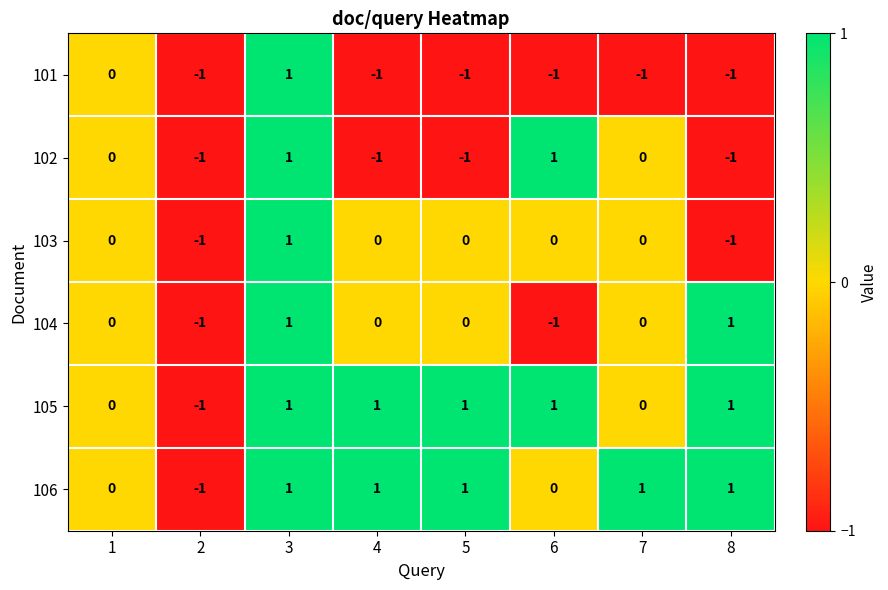

True or false: 101 has a value of -2 at 8.

False